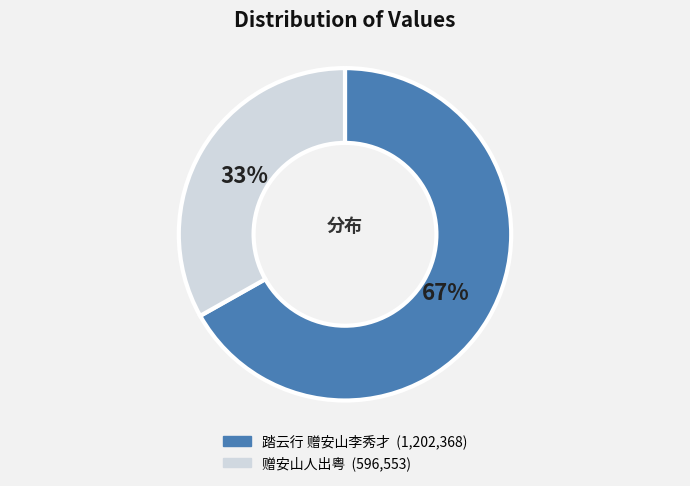

To the nearest percent, what percentage of the pie is 赠安山人出粤?

33%